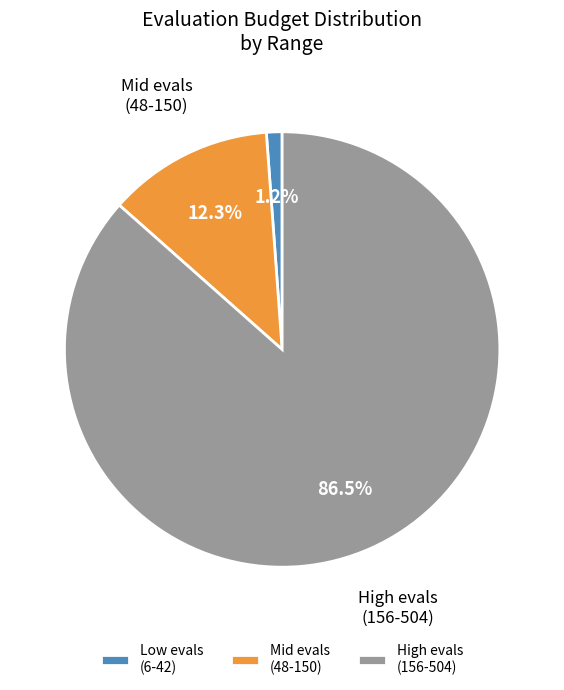

Is there any slice that represents more than half of the pie?

Yes